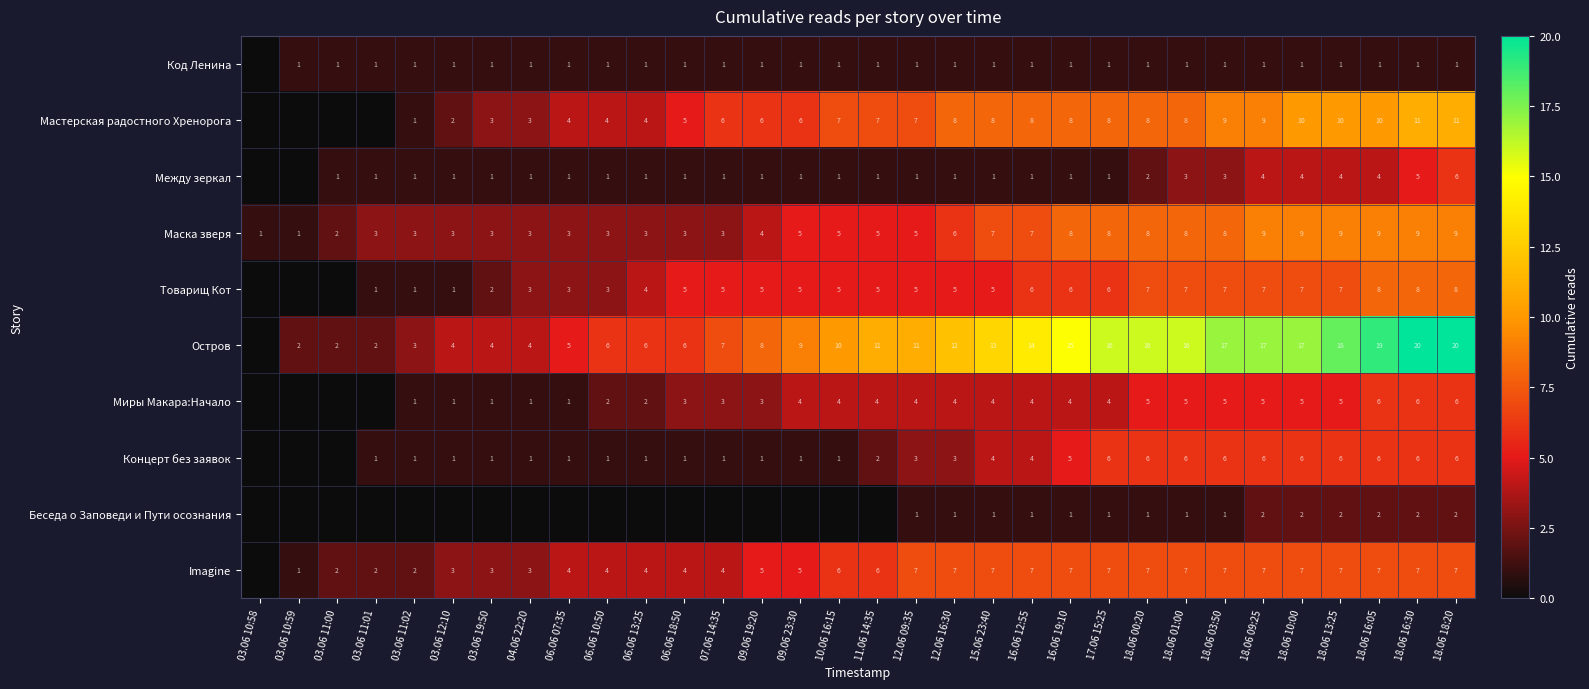

True or false: Миры Макара:Начало has a value of 3 at 06.06 18:50.

True